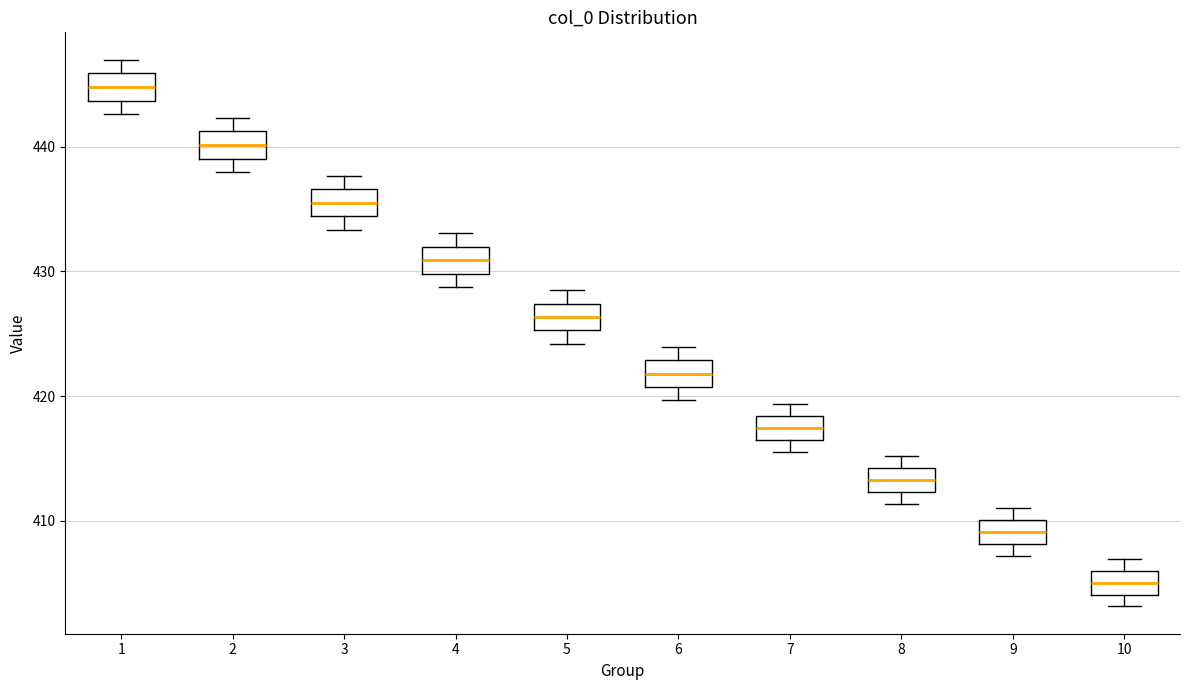

Which box has the lowest median line?

10